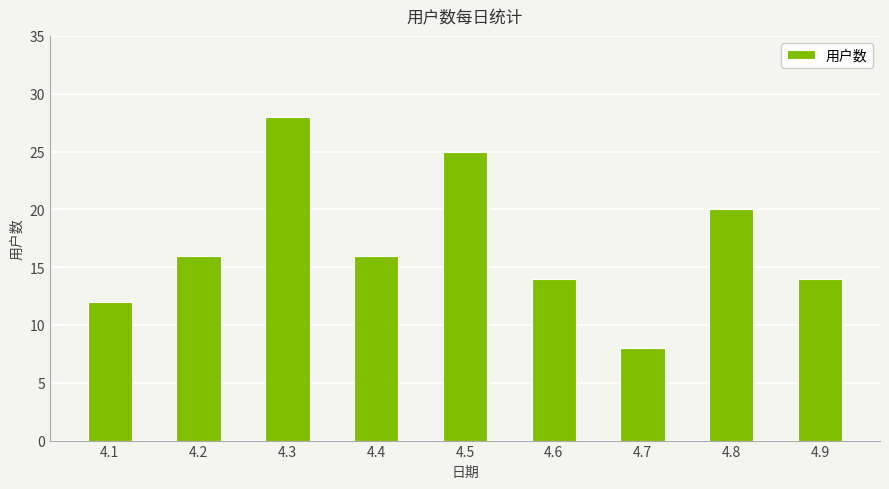

The value at 4.1 is 18. True or false?

False